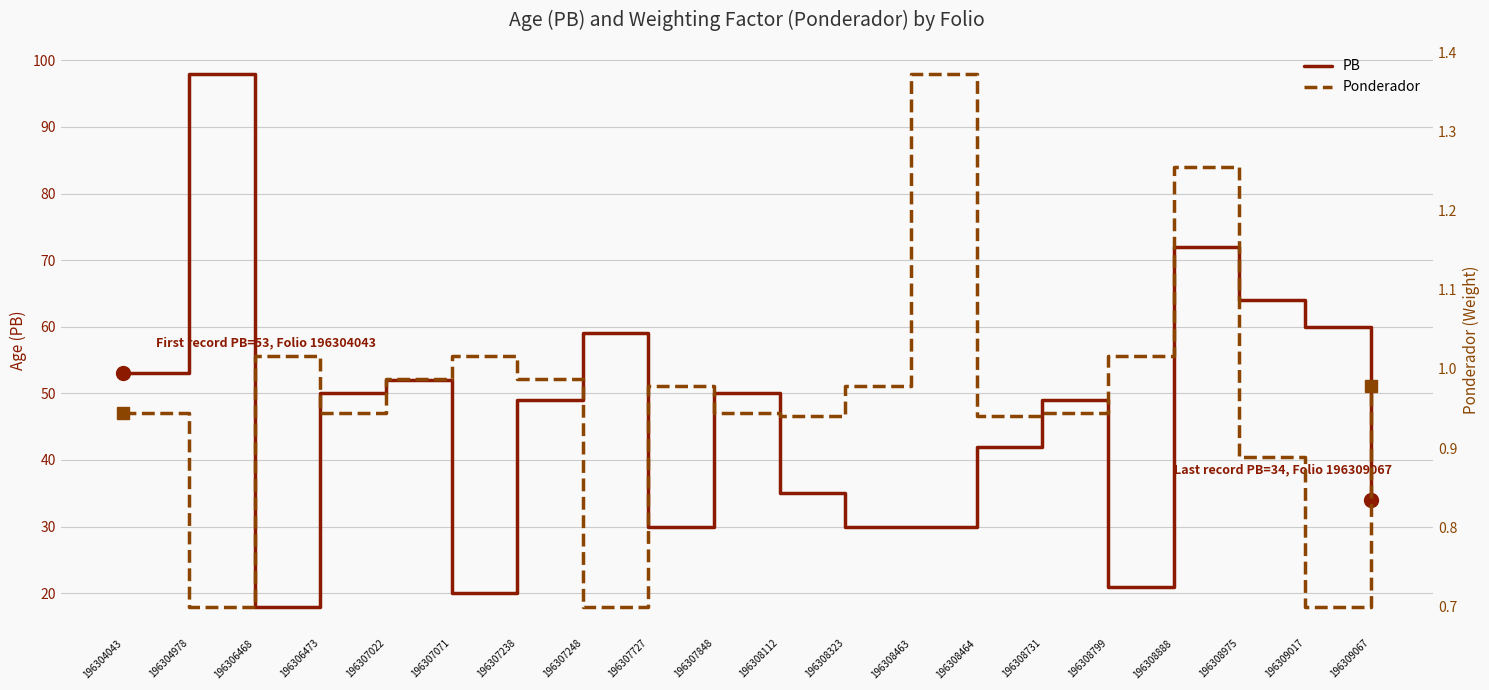

Reading left to right, list all the values displayed in this chart.

PB: 53.0	98.0	18.0	50.0	52.0	20.0	49.0	59.0	30.0	50.0	35.0	30.0	30.0	42.0	49.0	21.0	72.0	64.0	60.0	34.0
Ponderador: 0.9	0.7	1.0	0.9	1.0	1.0	1.0	0.7	1.0	0.9	0.9	1.0	1.4	0.9	0.9	1.0	1.3	0.9	0.7	1.0